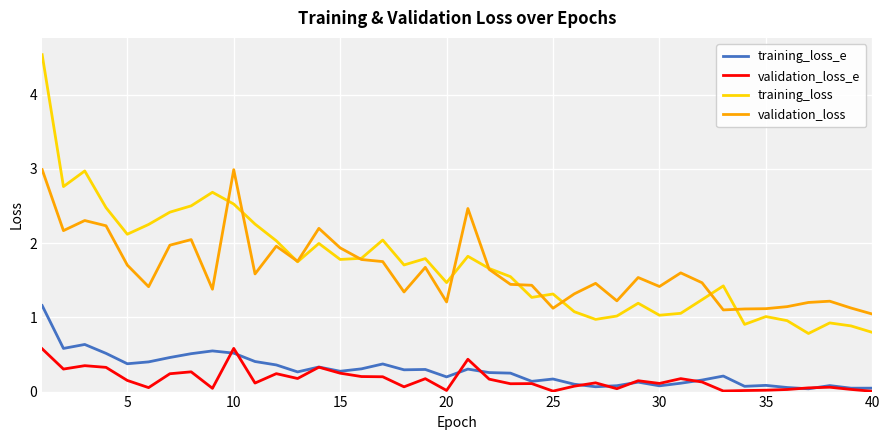

What are all the series names shown in the legend?

training_loss_e, validation_loss_e, training_loss, validation_loss